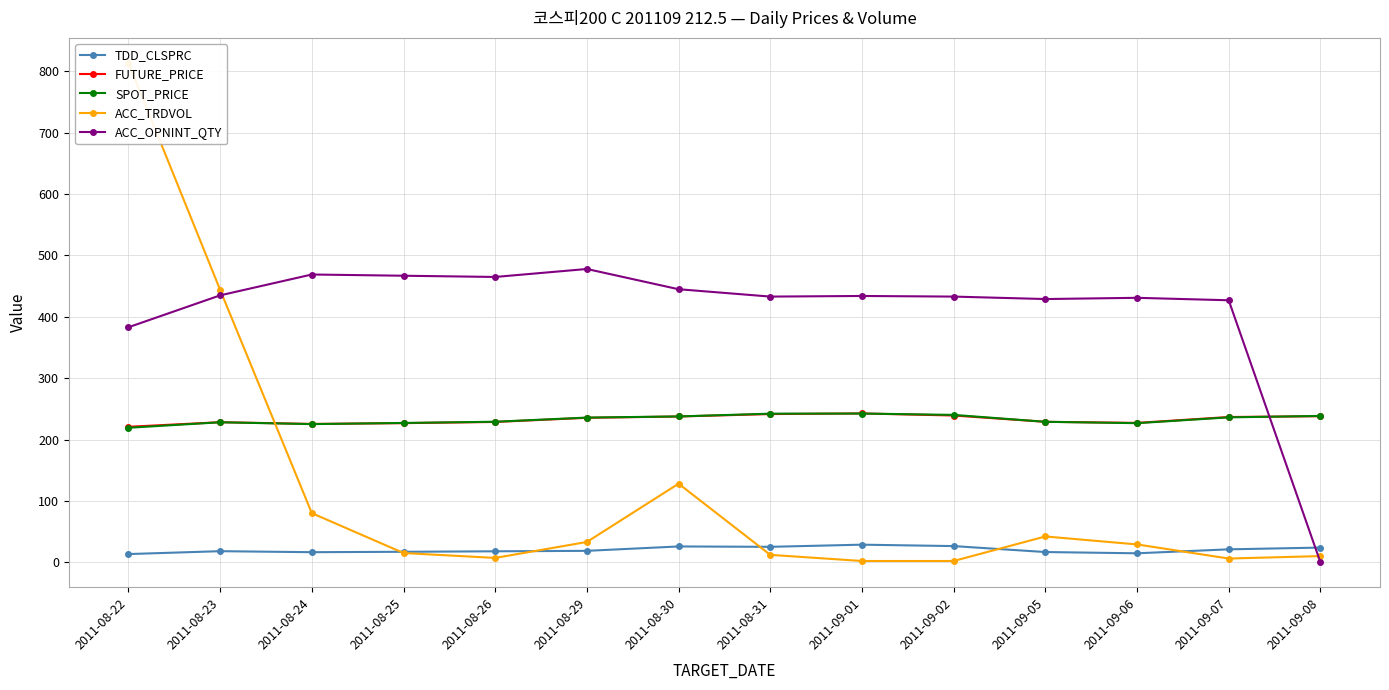

What are all the series names shown in the legend?

TDD_CLSPRC, FUTURE_PRICE, SPOT_PRICE, ACC_TRDVOL, ACC_OPNINT_QTY